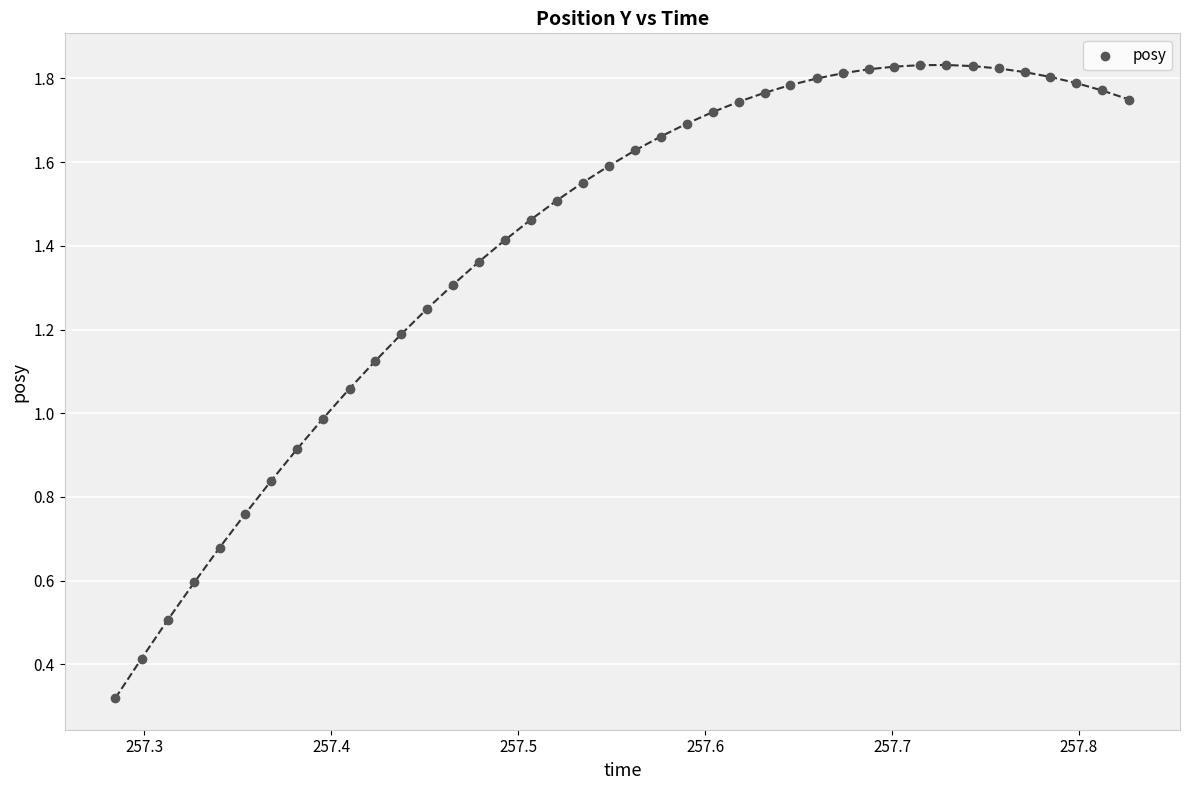

What is the range of X values (max minus min)?

0.5